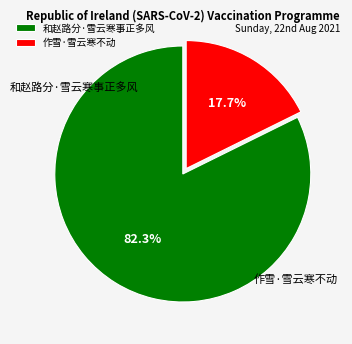

What is the change in value from 和赵路分·雪云寒事正多风 to 作雪·雪云寒不动?

-290856